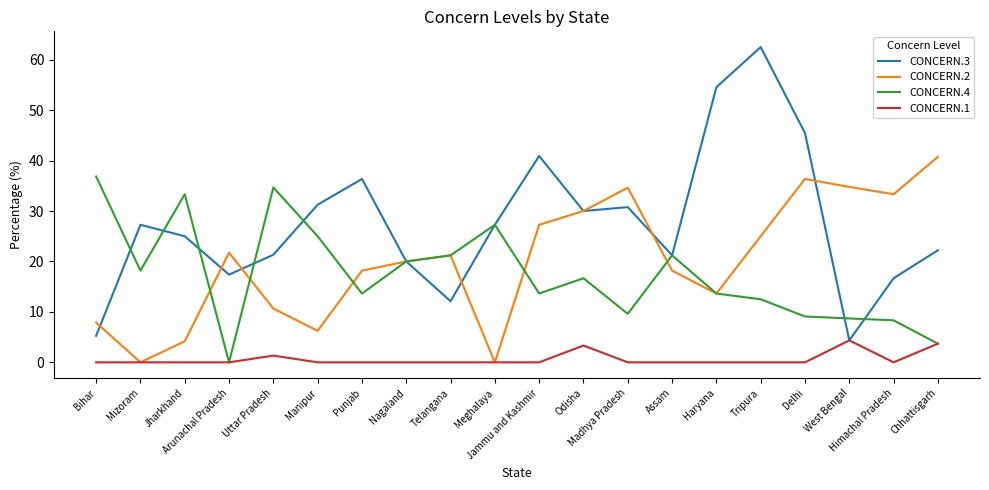

What are all the series names shown in the legend?

CONCERN.3, CONCERN.2, CONCERN.4, CONCERN.1